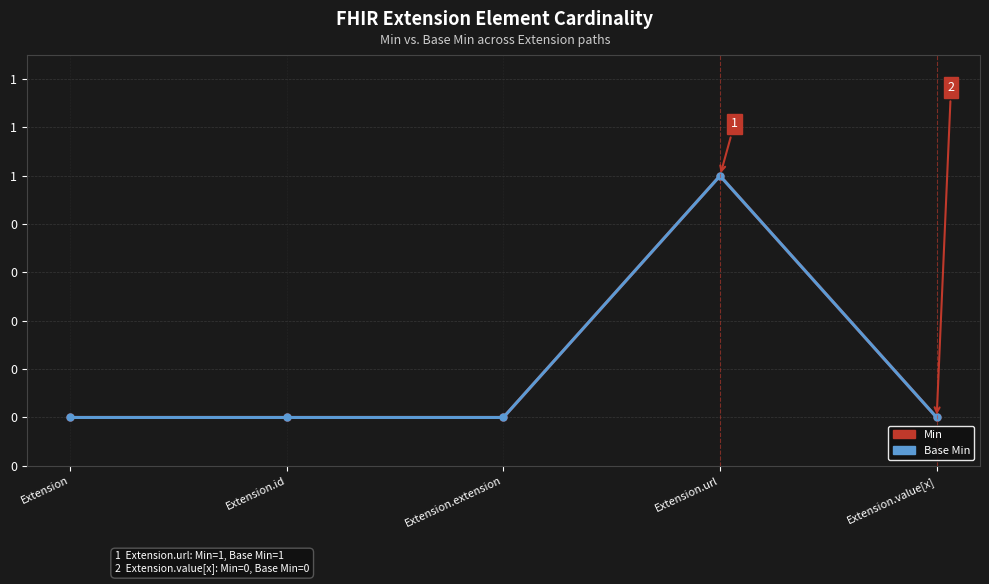

True or false: Min has more than 1 points higher than both neighbors.

False